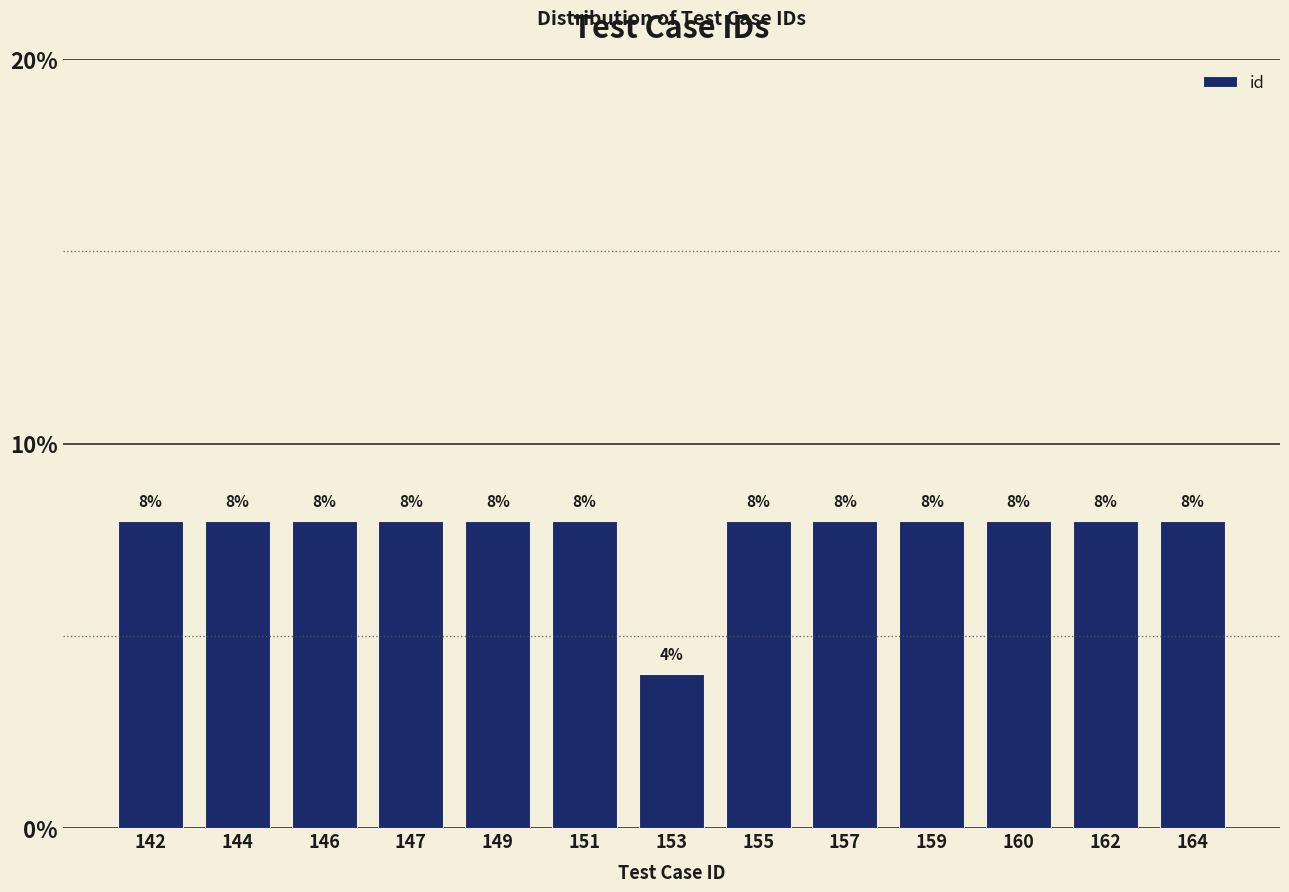

Reading left to right, extract all data points from this chart.

8	8	8	8	8	8	4	8	8	8	8	8	8